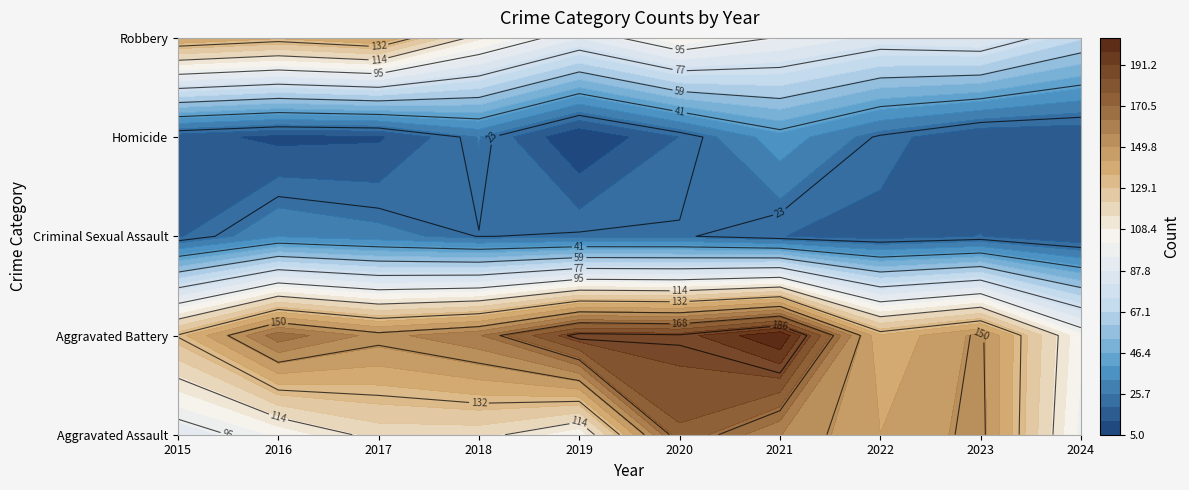

At 2023, list the series in order from smallest to largest.

Homicide, Criminal Sexual Assault, Robbery, Aggravated Battery, Aggravated Assault